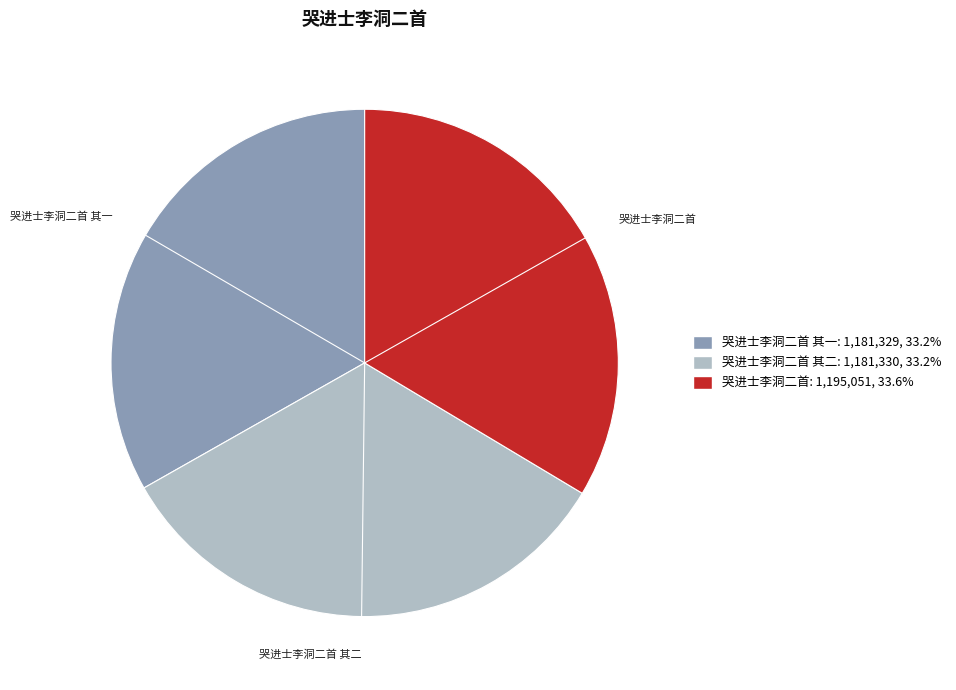

Is there a majority slice in this chart?

No